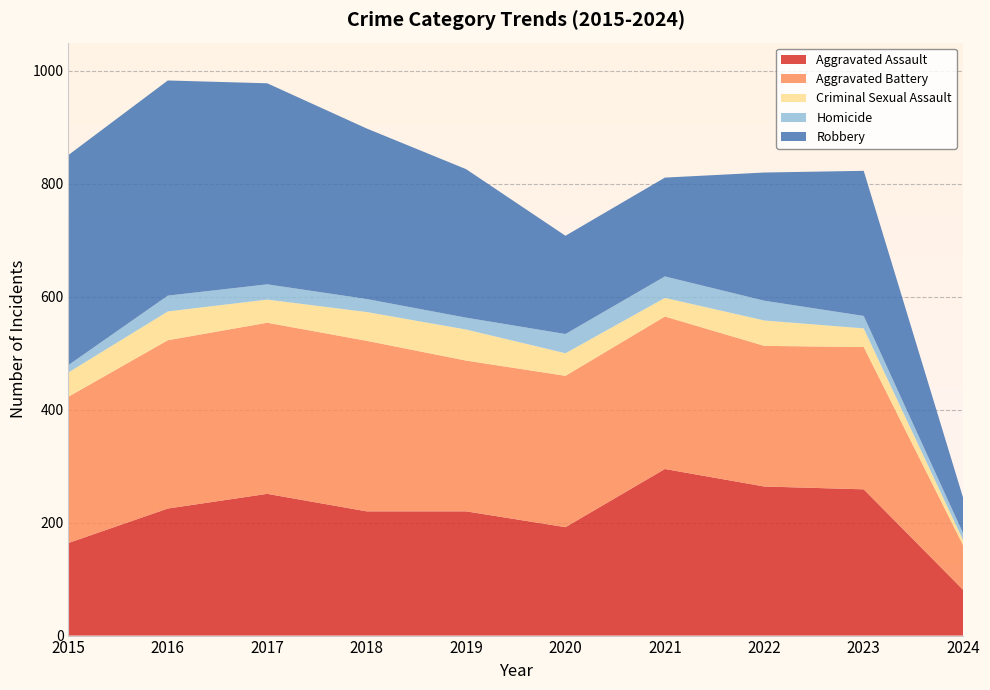

Reading left to right, list all the values displayed in this chart.

Aggravated Assault: 164	225	251	220	220	192	295	264	259	81
Aggravated Battery: 259	298	303	302	267	268	270	249	252	79
Criminal Sexual Assault: 43	51	41	51	55	40	33	45	33	9
Homicide: 13	28	27	23	21	34	38	35	22	12
Robbery: 372	381	356	302	263	174	175	227	257	63